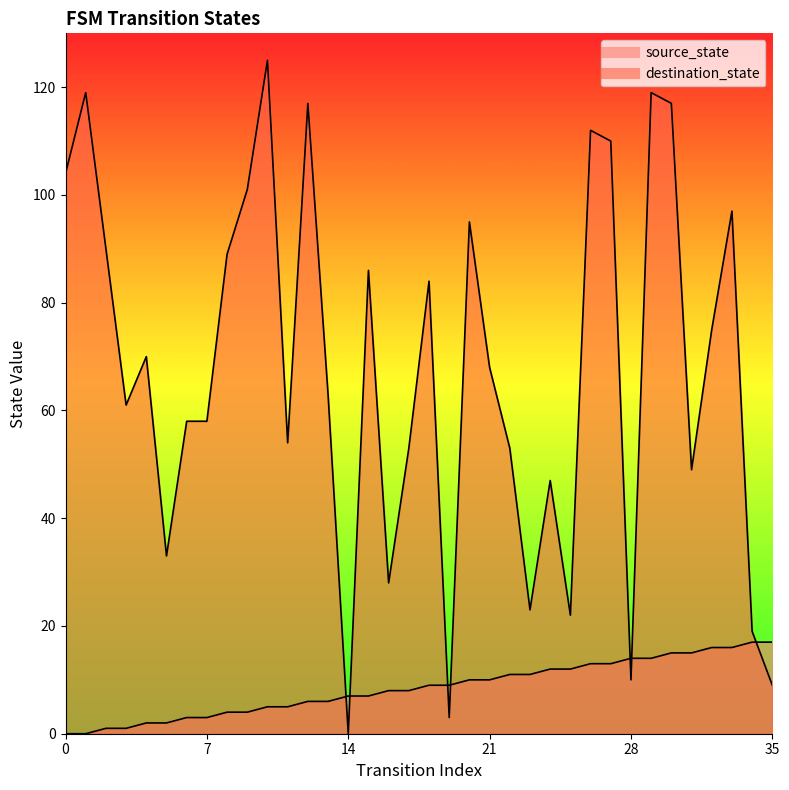

Rank the categories by destination_state value from lowest to highest.

14, 19, 35, 28, 34, 25, 23, 16, 5, 24, 31, 17, 22, 11, 6, 7, 3, 13, 21, 4, 32, 18, 15, 8, 2, 20, 33, 9, 0, 27, 26, 12, 30, 1, 29, 10